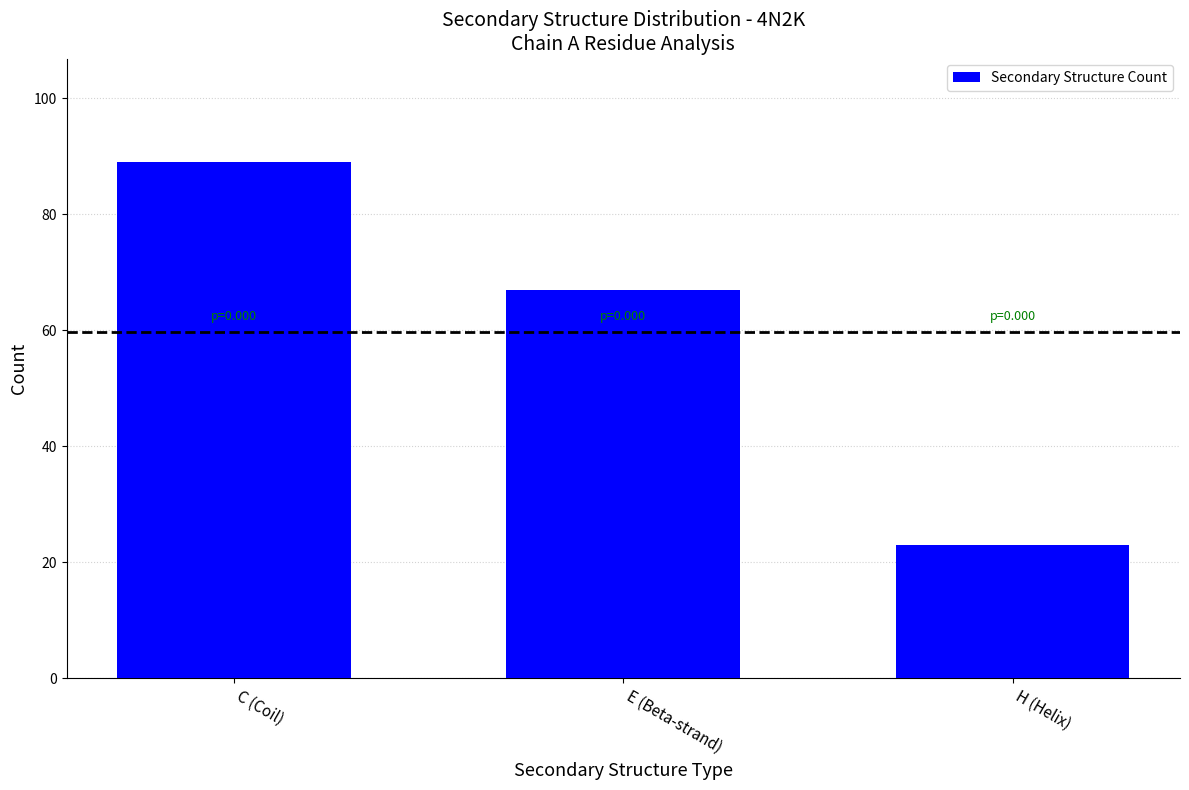

Reading left to right, list all the values displayed in this chart.

89	67	23